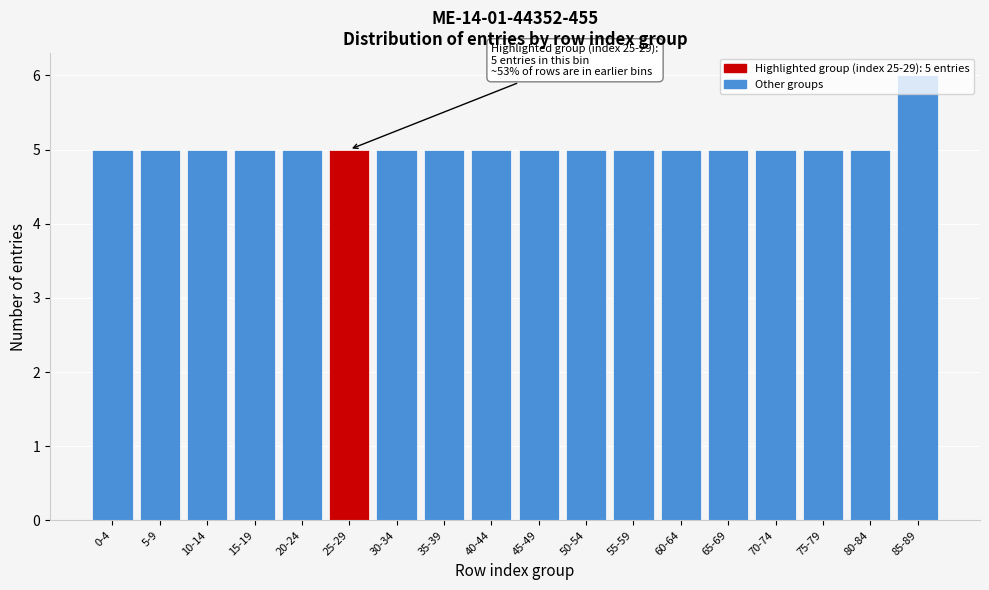

Between 55-59 and 85-89, which is larger?

85-89